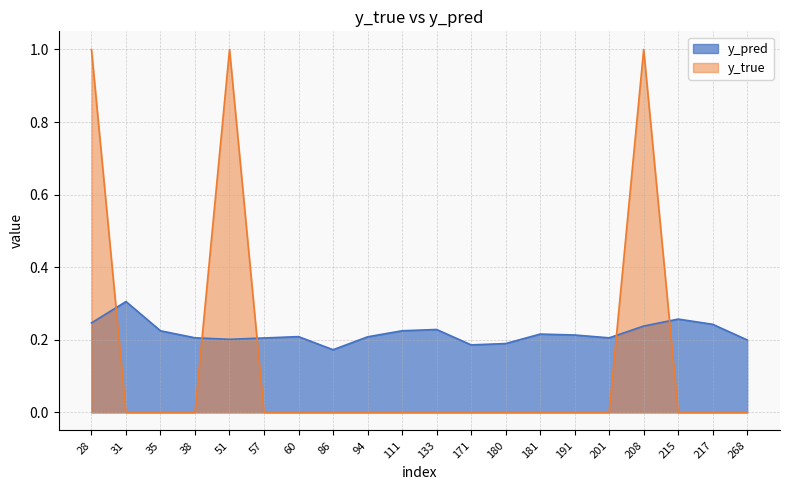

List the labels in order of y_pred value, smallest first.

86, 171, 180, 268, 51, 57, 201, 38, 94, 60, 191, 181, 35, 111, 133, 208, 217, 28, 215, 31